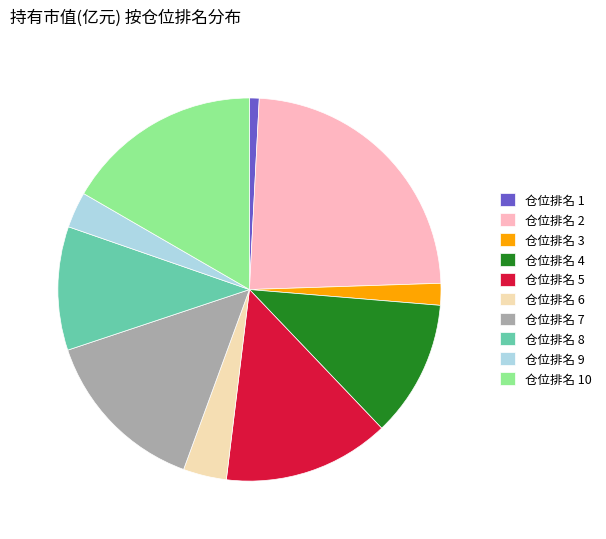

Is there a majority slice in this chart?

No